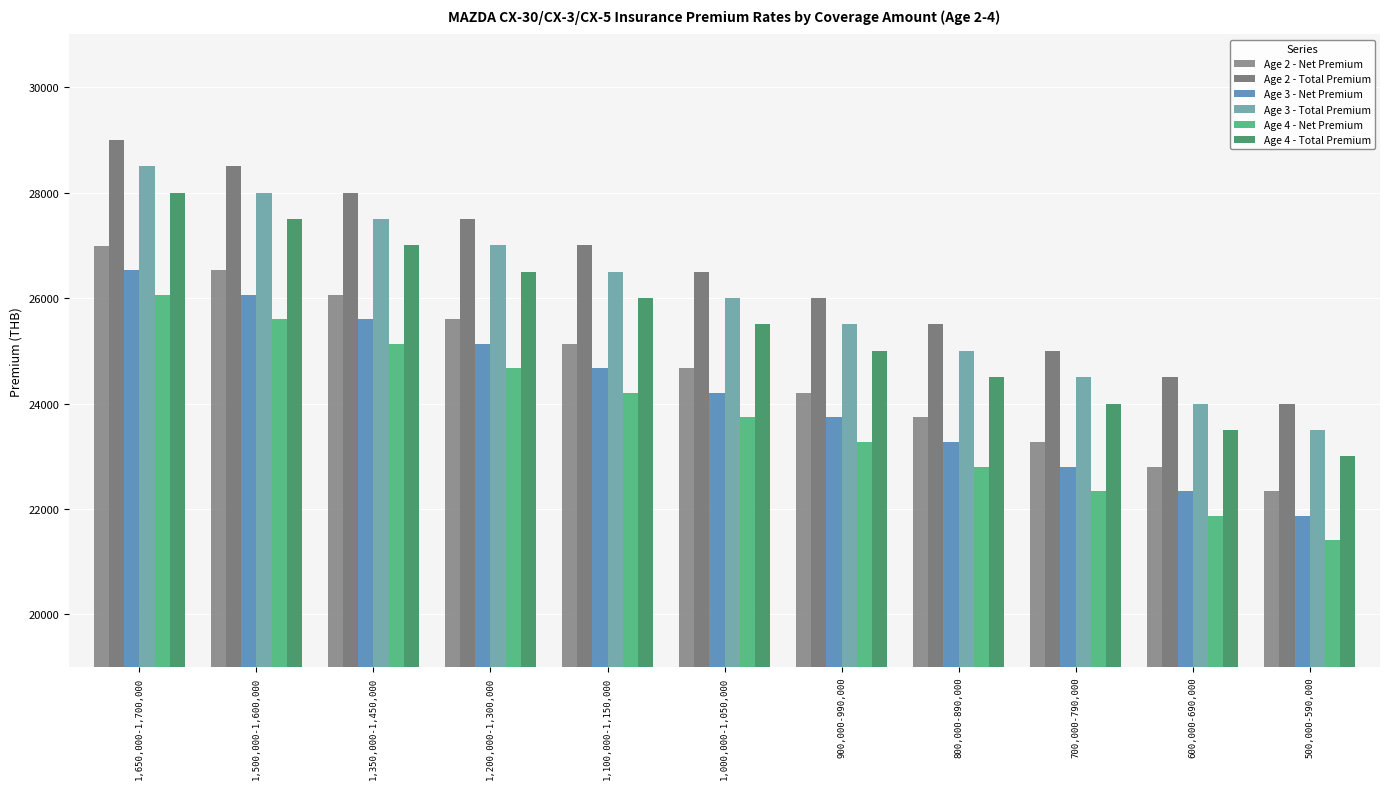

The value of Age 3 - Net Premium at 900,000-990,000 is 23736.8. True or false?

True